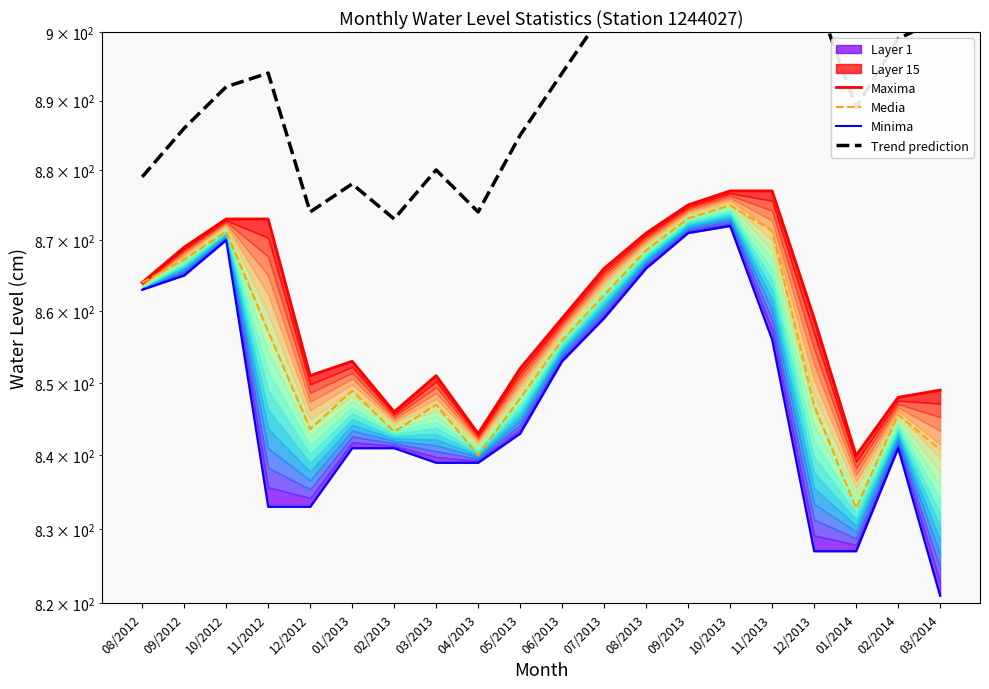

True or false: Trend prediction and Maxima intersect in this chart.

False